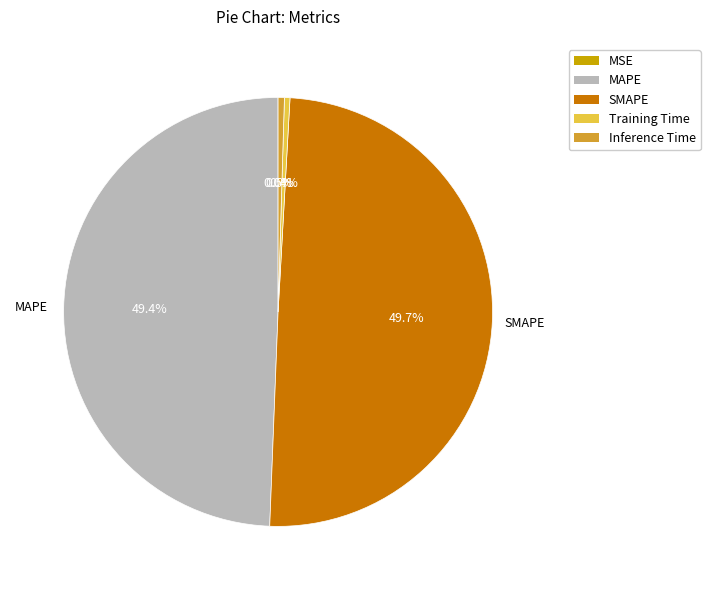

How much of the chart is everything except MAPE?

50.6%